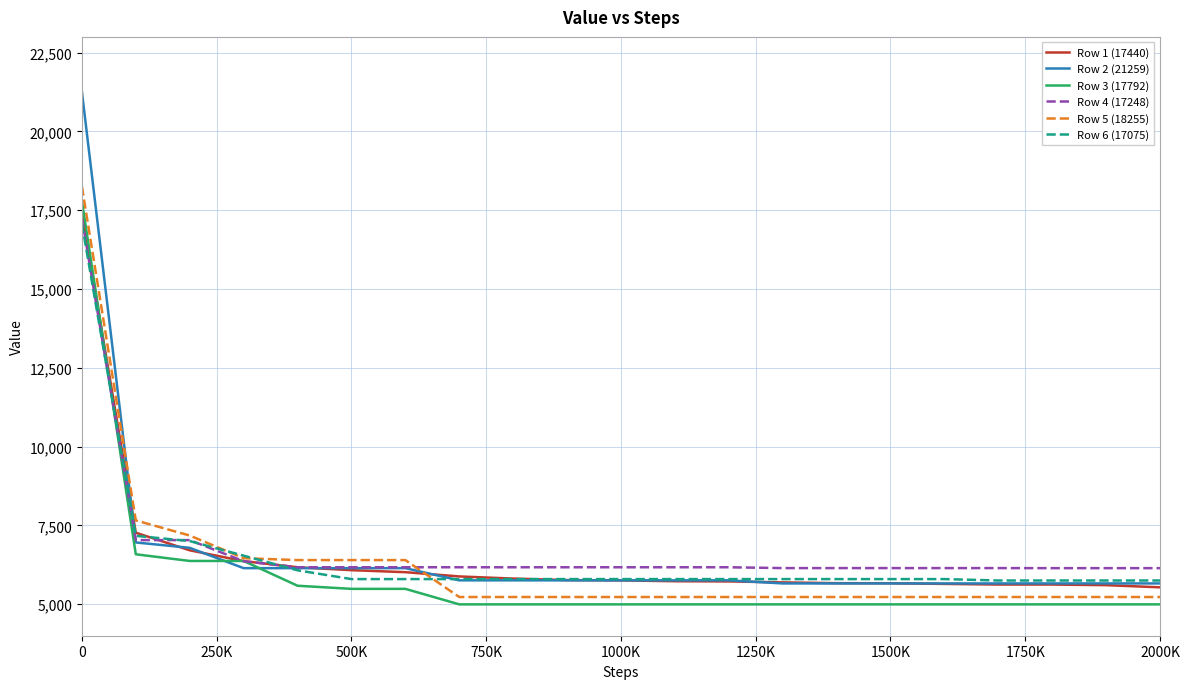

Which series has the widest spread of values?

Row 2 (21259)